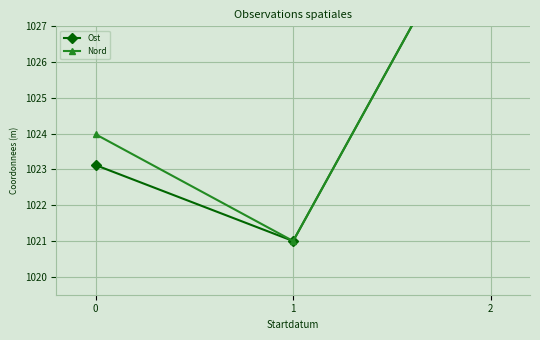

Count the number of data series in this chart.

2